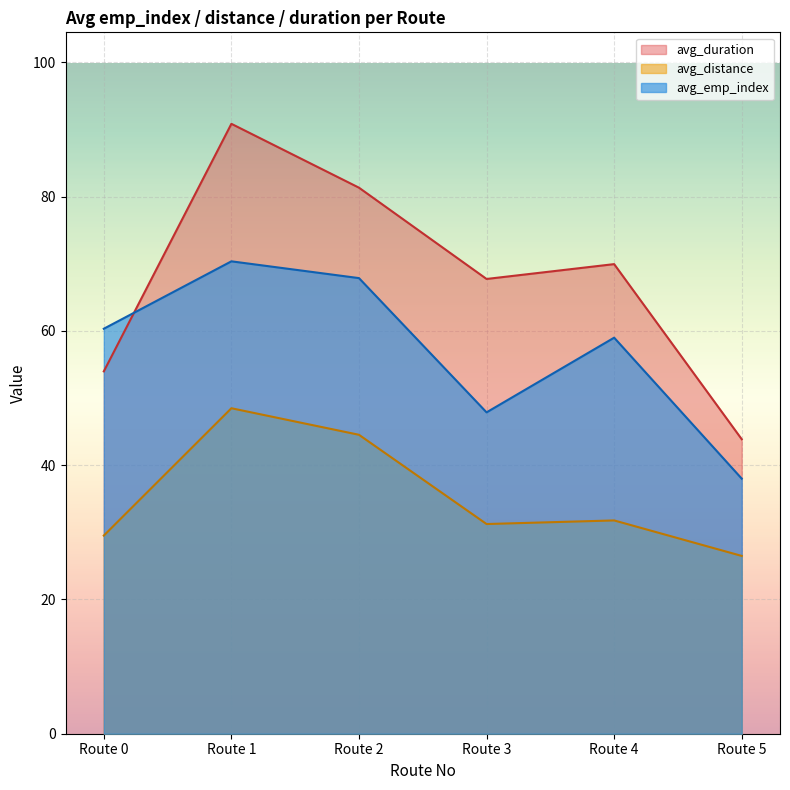

How many values in the avg_emp_index series exceed 41?

5